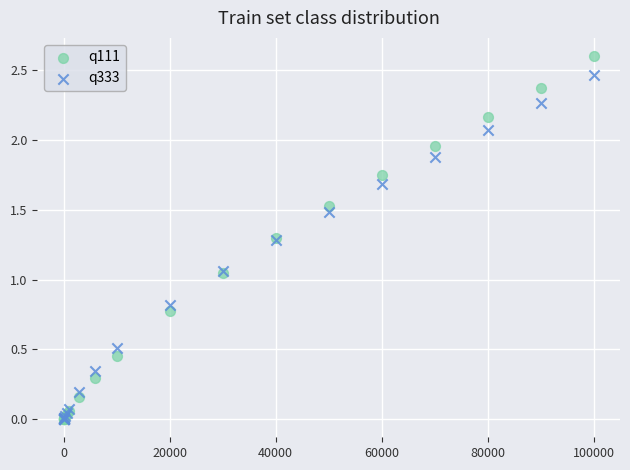

Which series contains the highest Y value?

q111